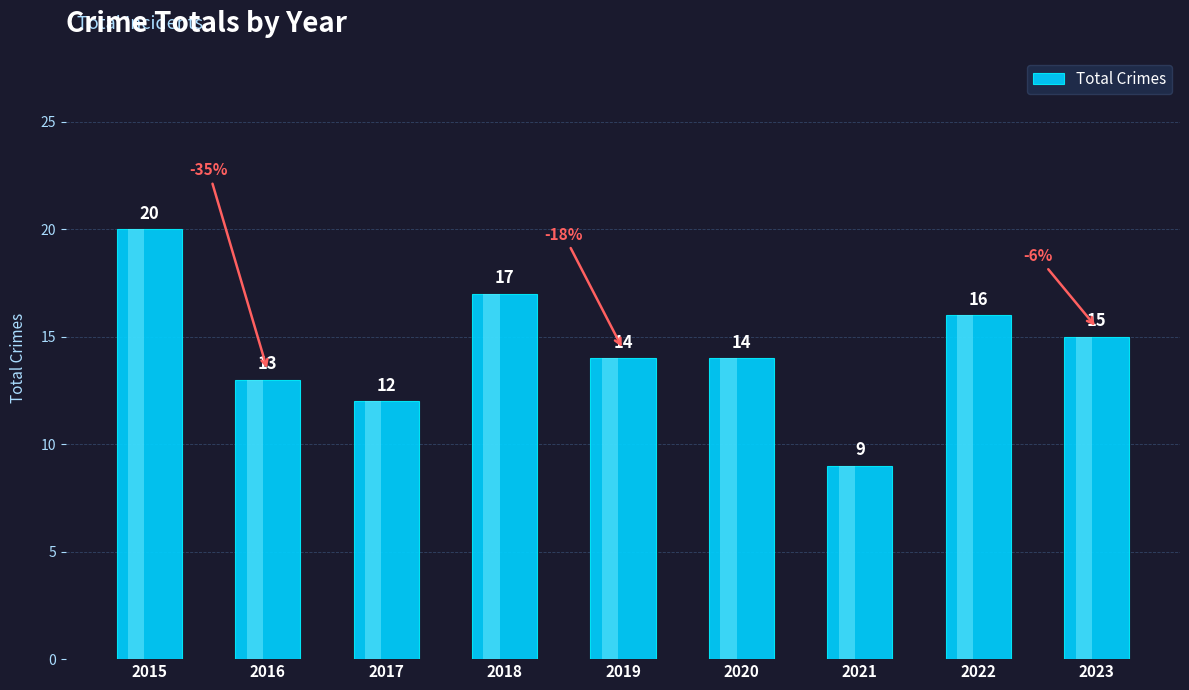

Where does the data first go above 14?

2015